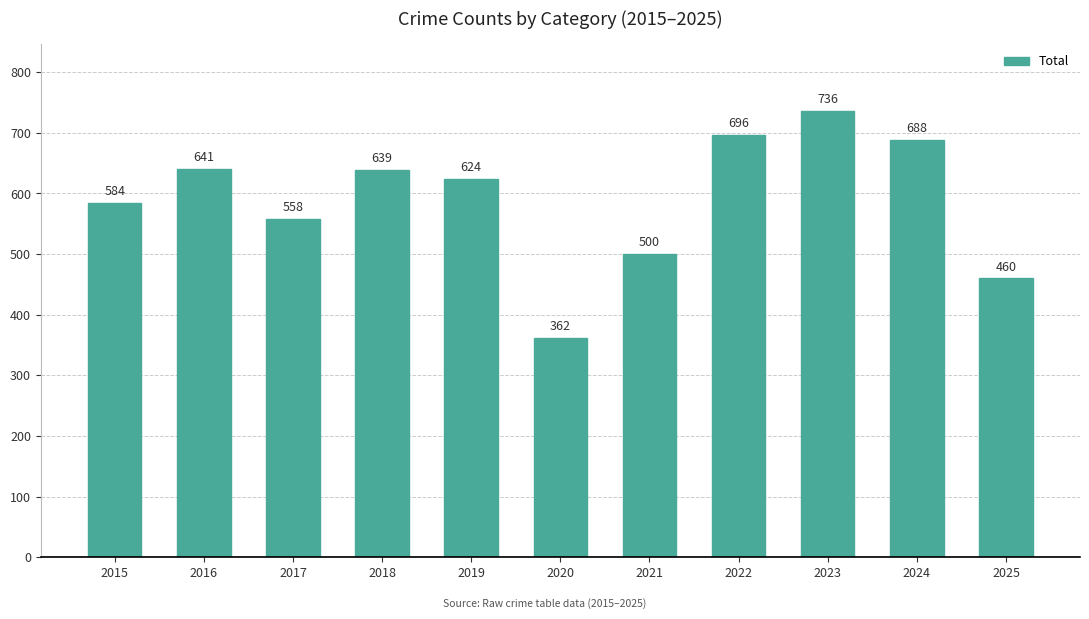

At which label is the value closest to 549?

2017